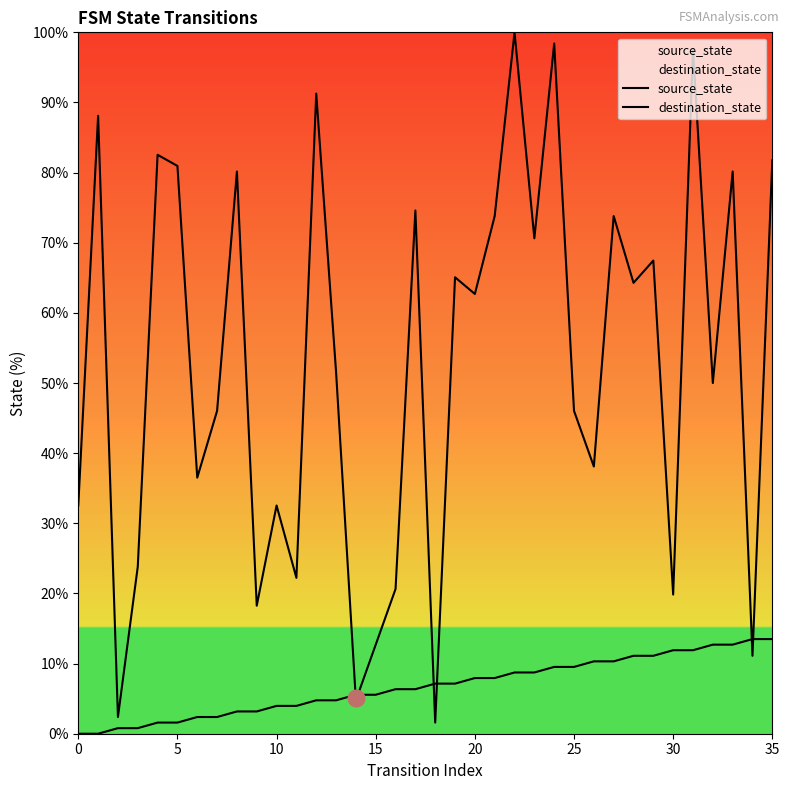

Is it true that source_state equals 8.7 at 22?

True